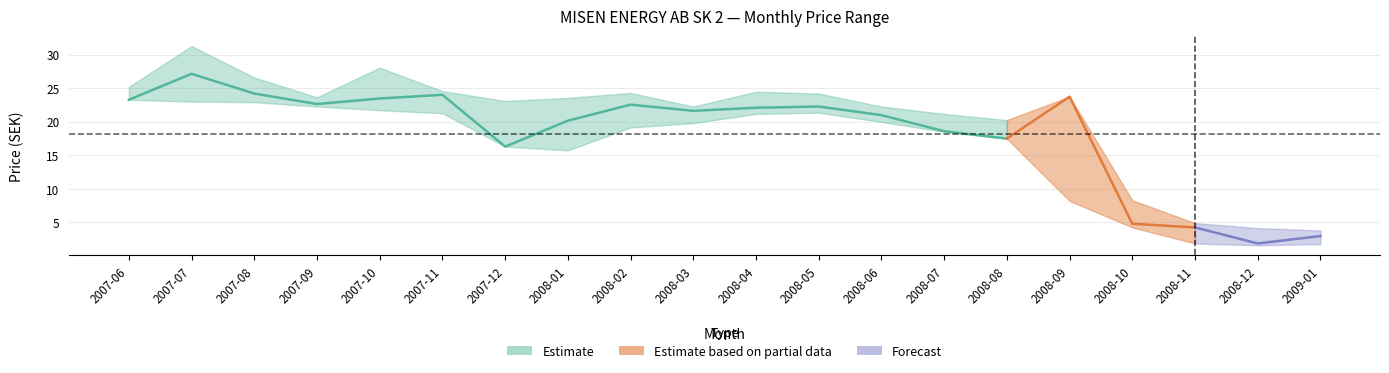

At how many categories does at least one series exceed 27?

2